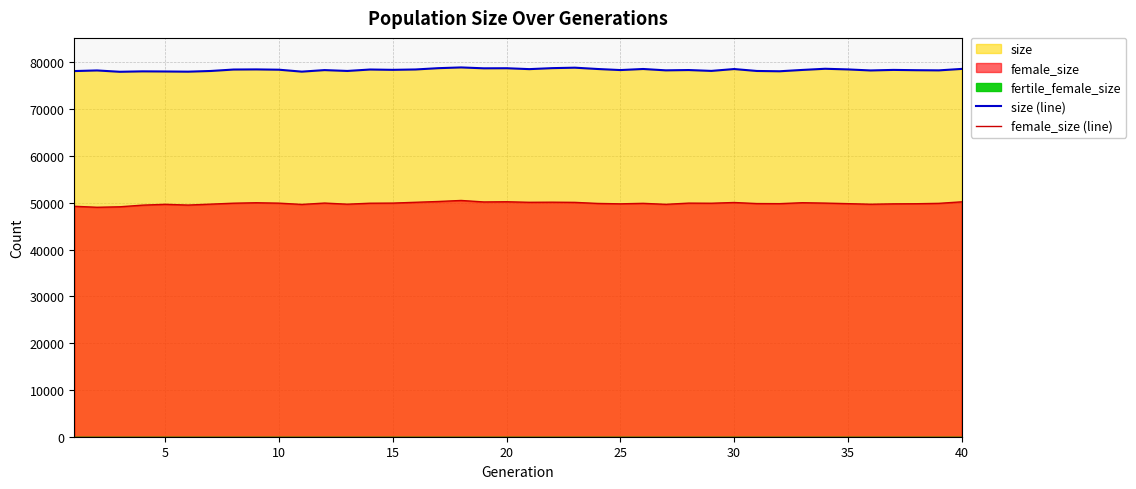

Reading left to right, list all the values displayed in this chart.

size (line): 78150	78282	77997	78089	78061	78021	78170	78477	78504	78439	78028	78357	78174	78481	78412	78491	78769	78927	78738	78757	78564	78774	78874	78592	78365	78593	78304	78370	78184	78582	78170	78107	78393	78641	78502	78281	78398	78335	78299	78610
female_size (line): 49251	49039	49141	49496	49671	49513	49710	49911	50007	49920	49648	49940	49698	49907	49933	50106	50276	50495	50178	50219	50102	50126	50087	49860	49775	49880	49666	49927	49903	50059	49834	49813	50015	49932	49816	49688	49771	49796	49879	50202